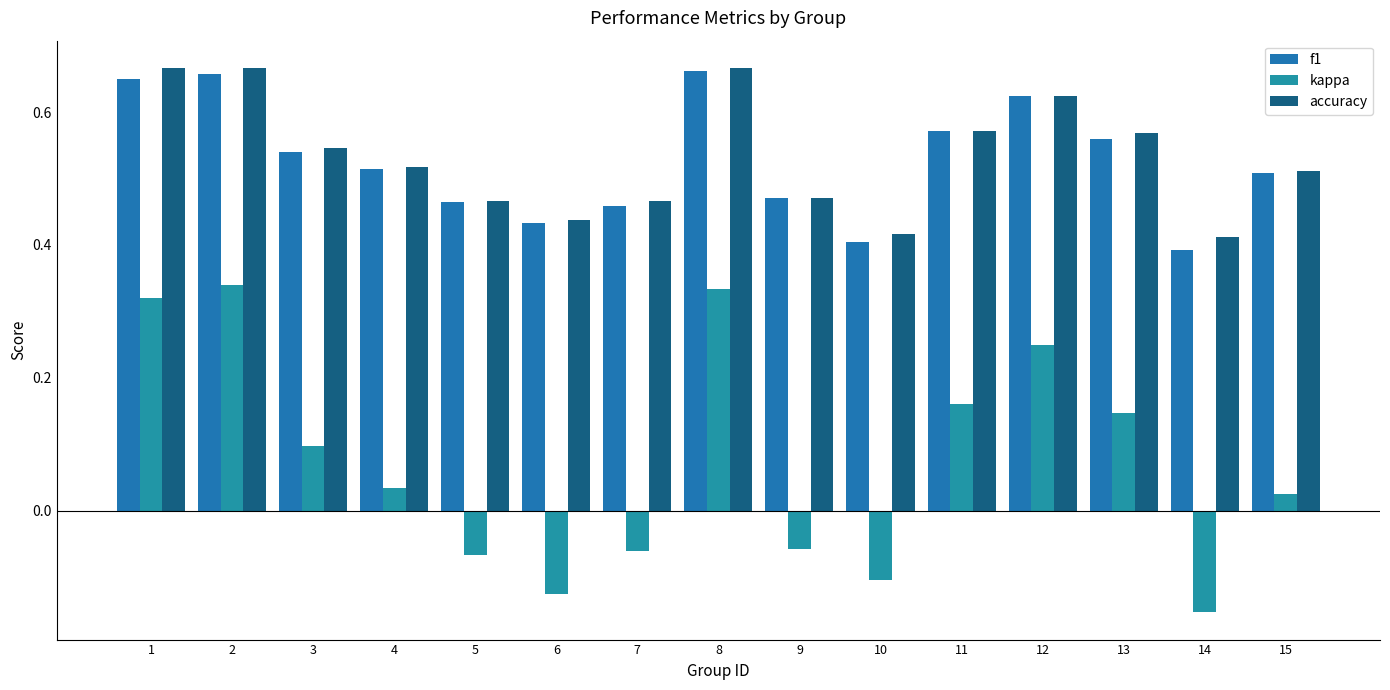

Rank the series by their maximum value, from highest to lowest.

accuracy, f1, kappa